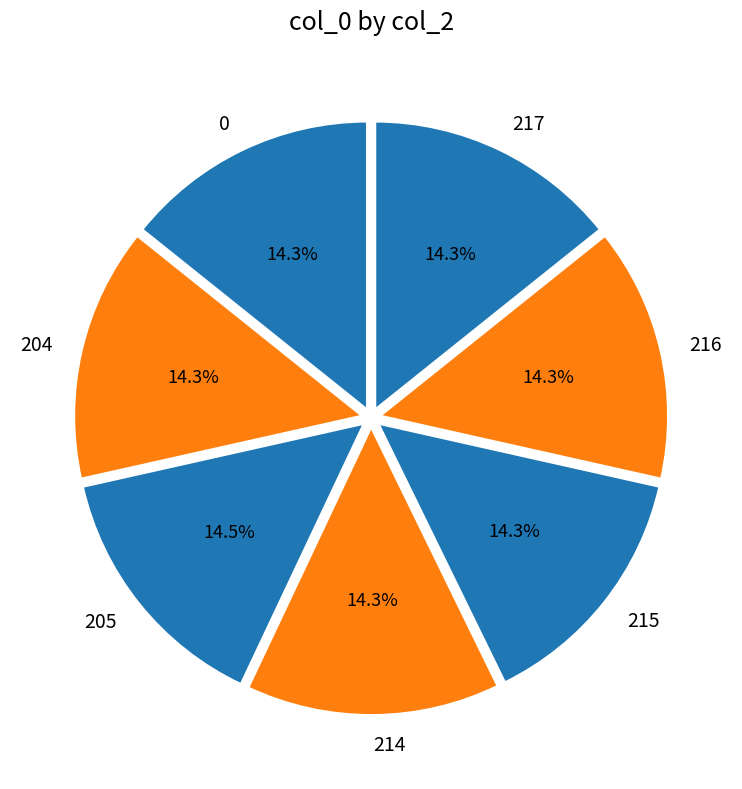

To the nearest percent, what is the combined percentage of 0 and 205?

29%